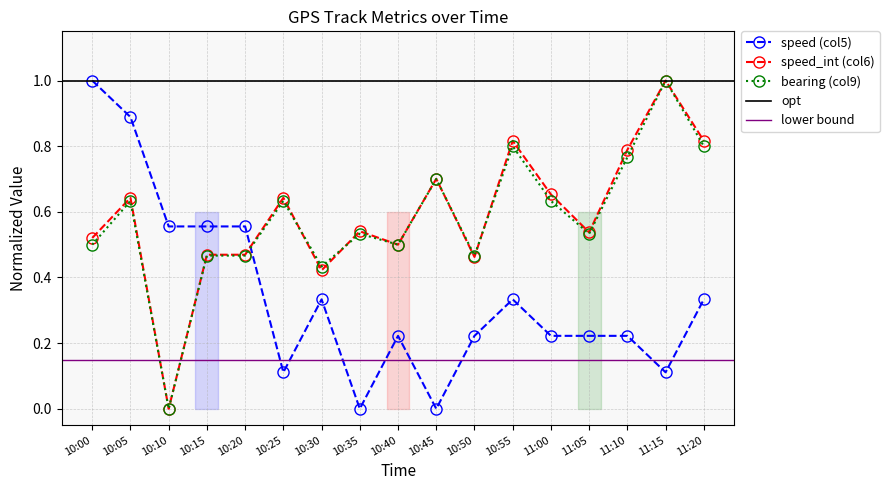

Which has a higher value, 10:15 or 10:45?

10:15